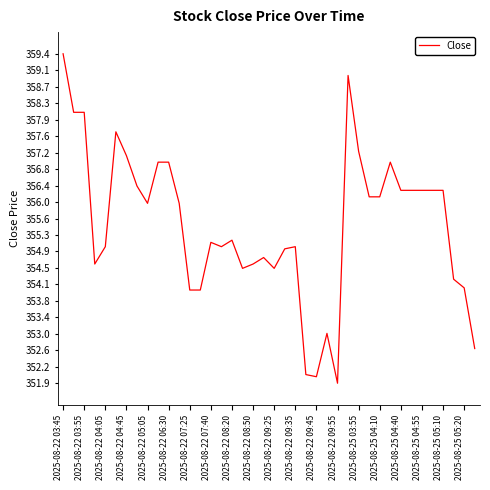

True or false: the data has more than 2 interior local peaks.

True